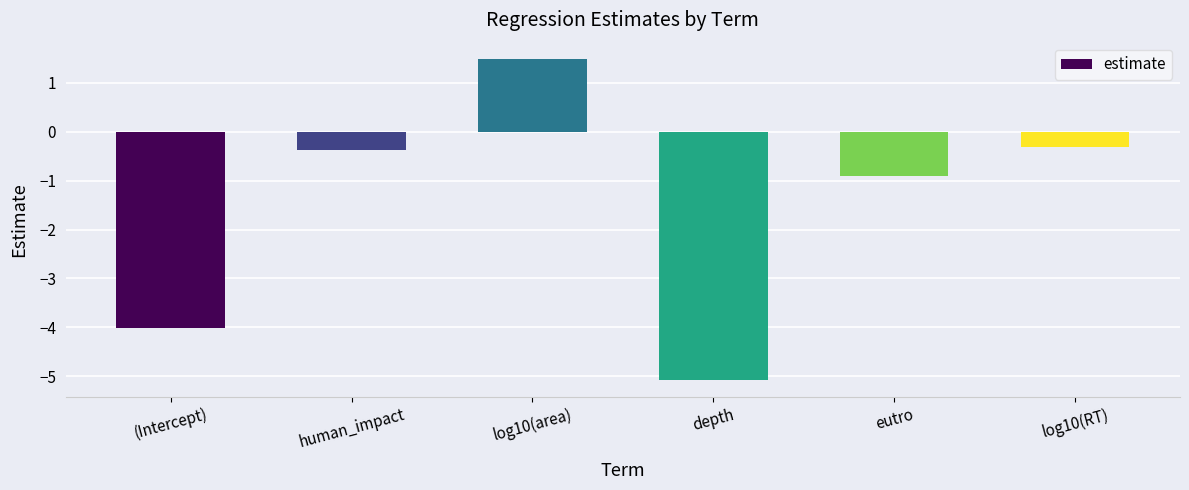

Where is the data nearest to the value -1?

eutro